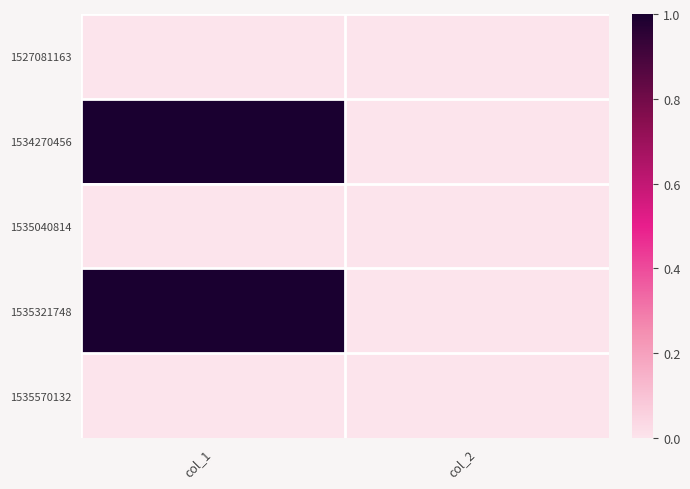

What is the greatest value displayed?

1